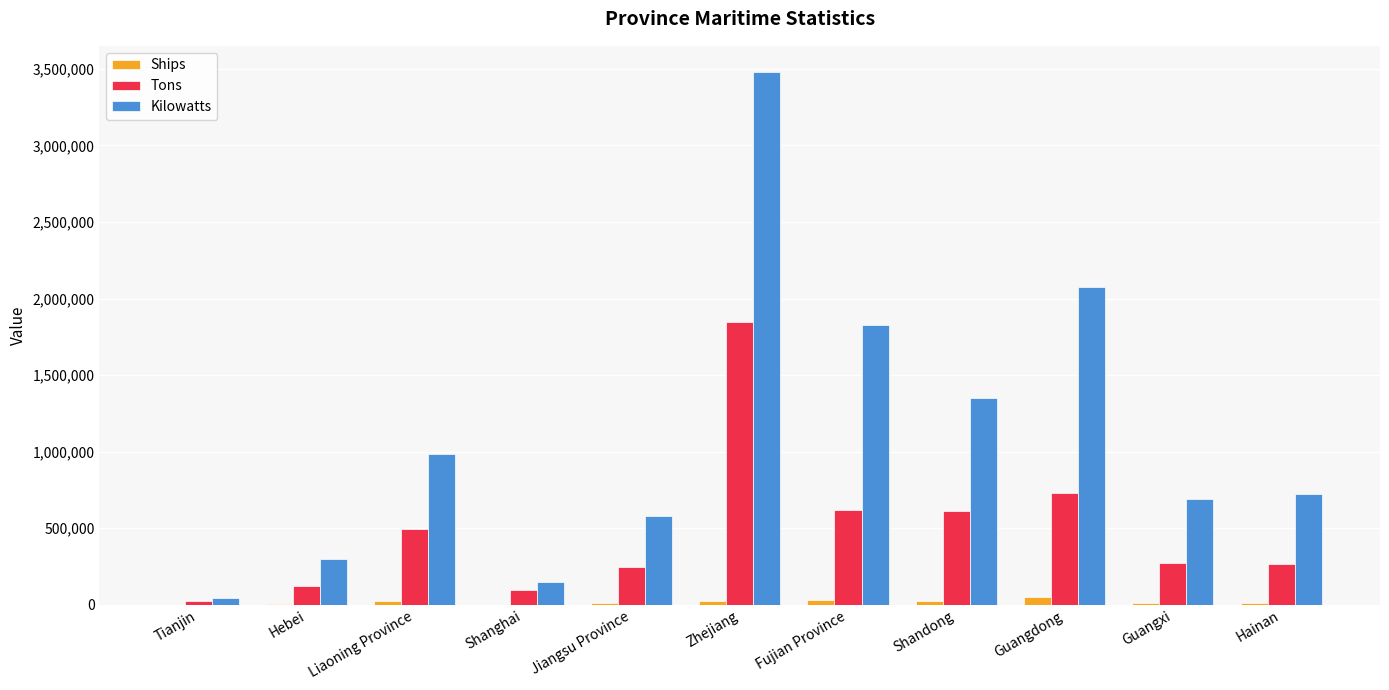

The value of Kilowatts at Shanghai is 265164. True or false?

False